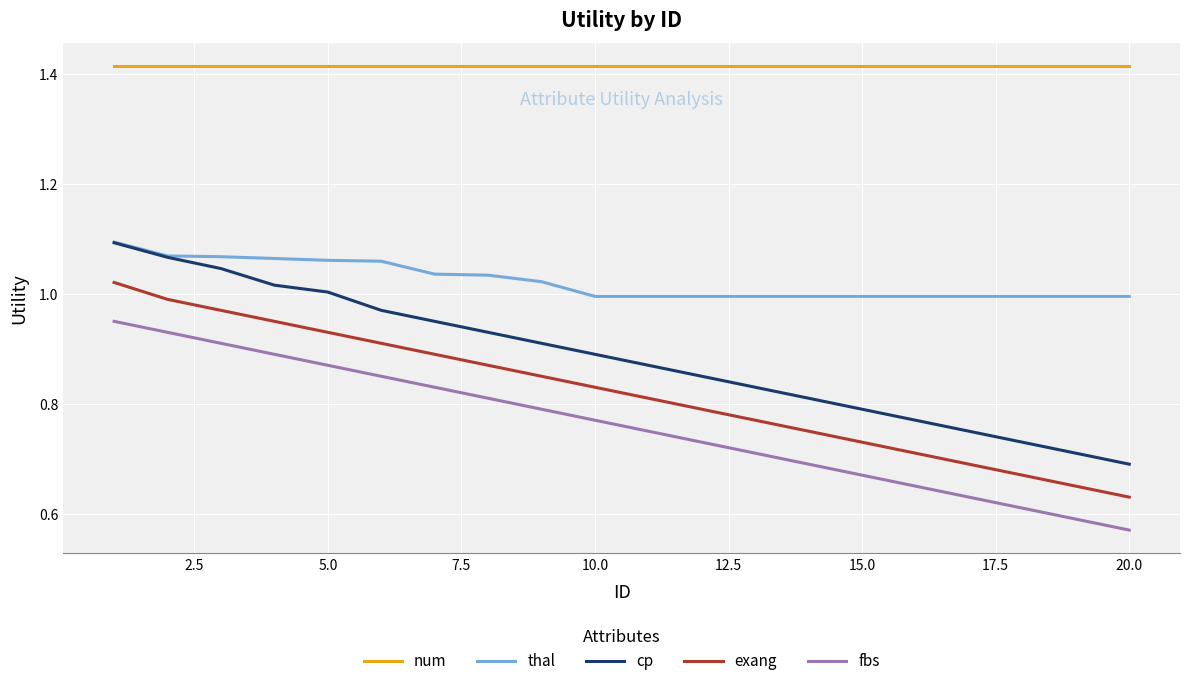

Which series has the largest range (max minus min)?

cp